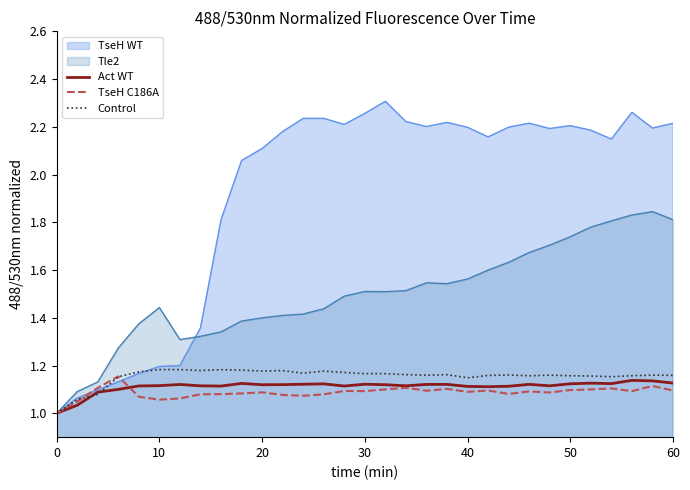

The TseH WT series shows 1.4 at 60. True or false?

False